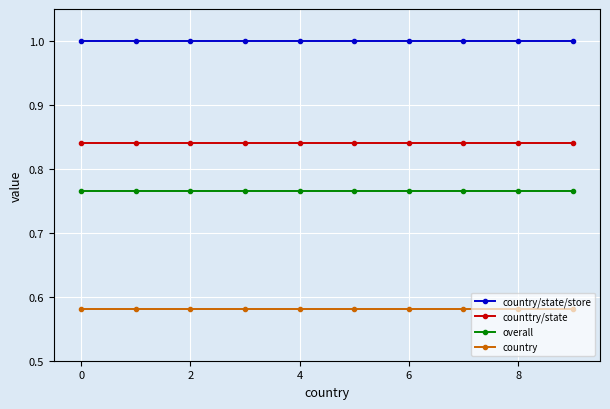

Rank the series by their average value, from highest to lowest.

country/state/store, counttry/state, overall, country